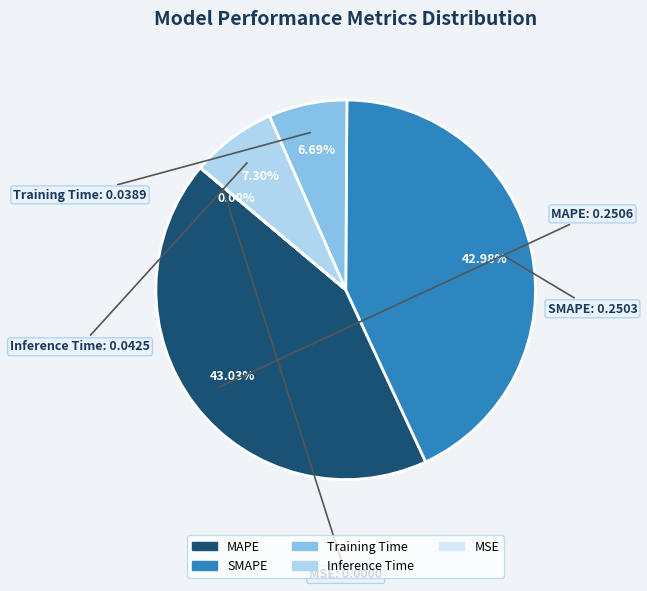

Is the sum of Training Time and SMAPE greater than half?

No